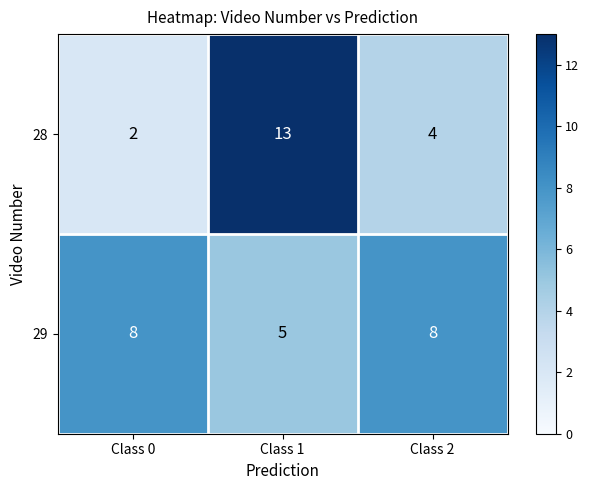

Where is 29 nearest to the value 6?

Class 1